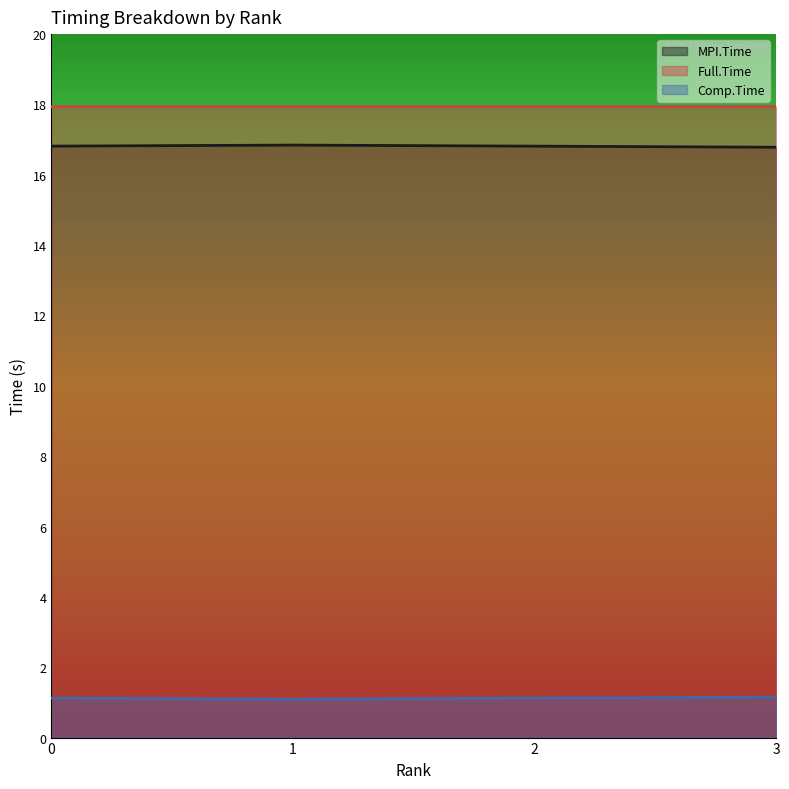

Is it true that Comp.Time equals 1.1 at 2?

True